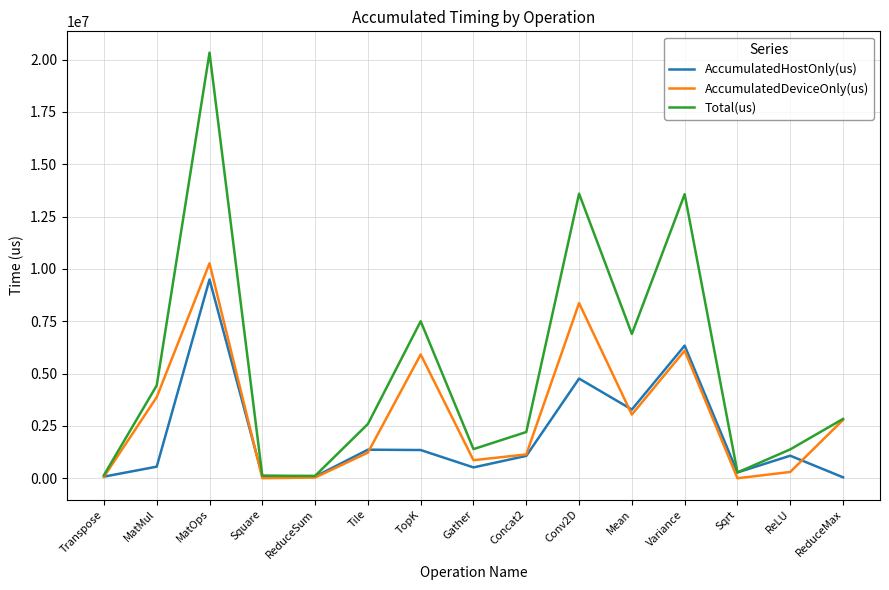

What is the sum of all AccumulatedHostOnly(us) values?

30412386.7